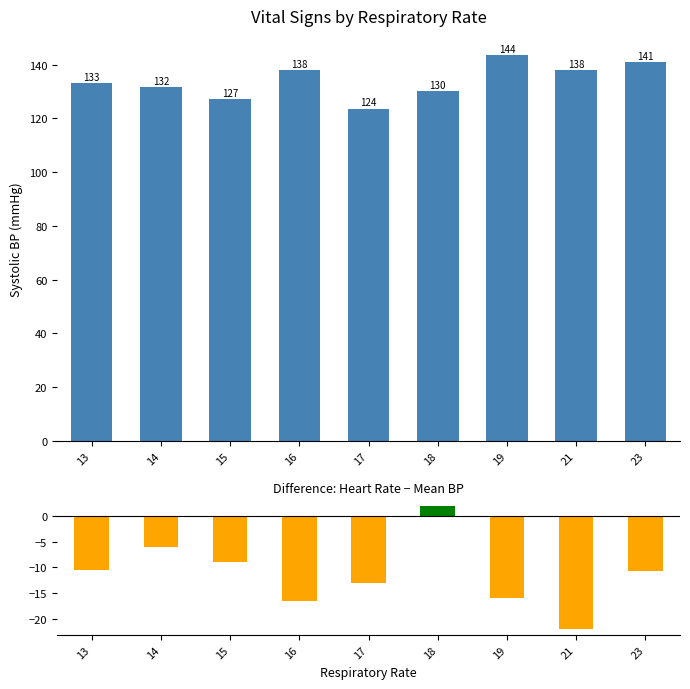

The Systolic blood pressure series shows 181.8 at 16. True or false?

False